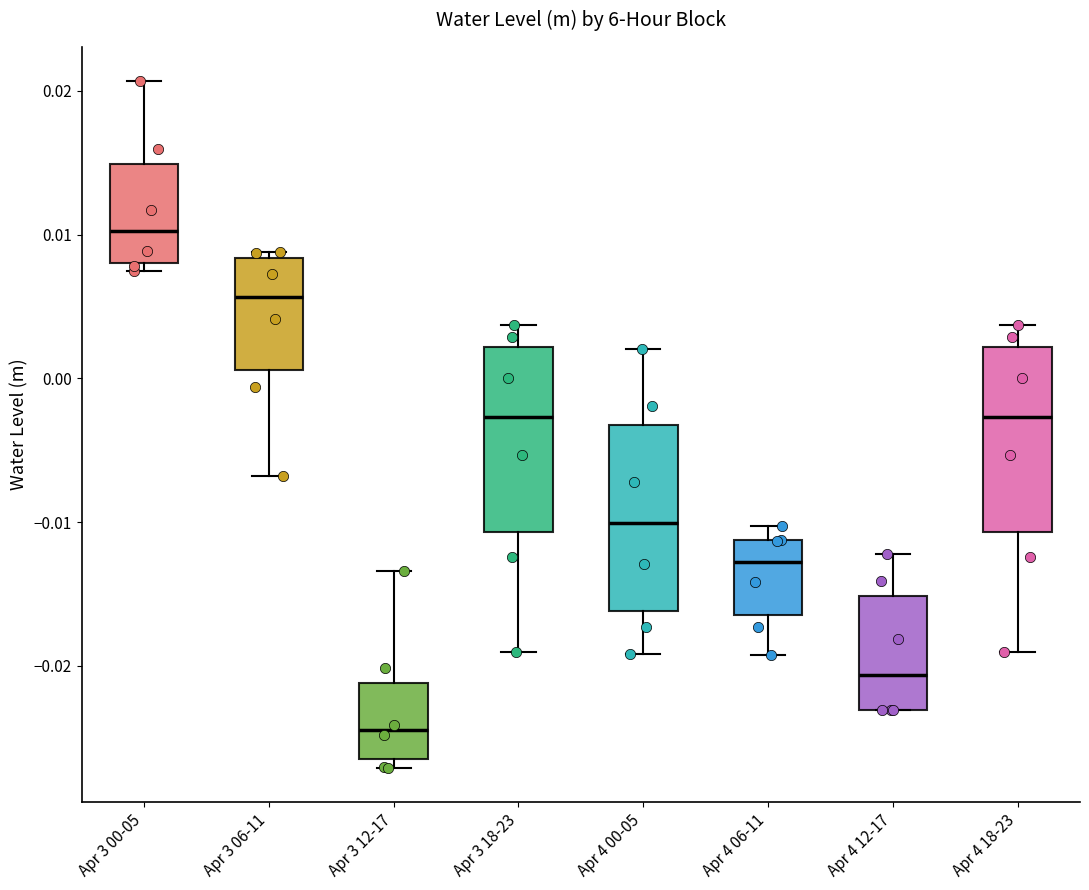

Where is the lower edge of the box for Apr 4 12-17 on the y-axis? The values are not printed on the chart, so give them approximately, as read against the axis.

-0.023